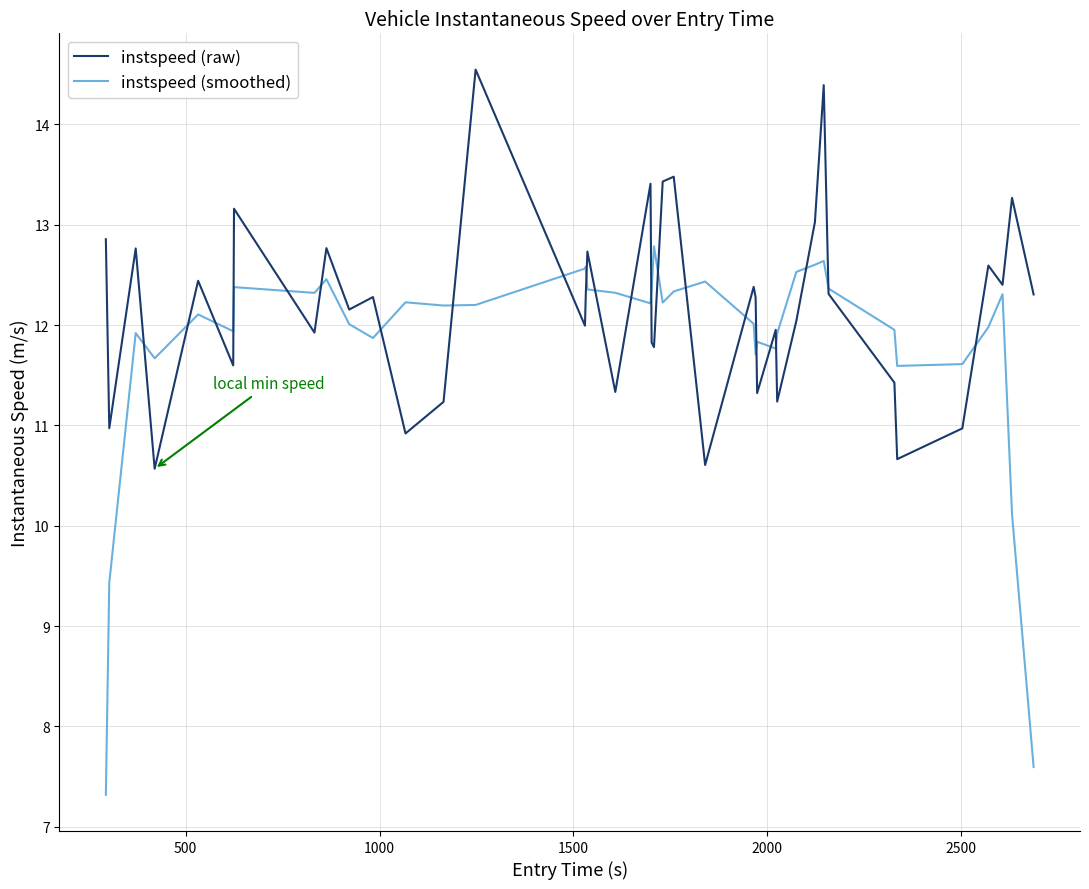

After their last crossing, which series has the higher values: instspeed (smoothed) or instspeed (raw)?

instspeed (raw)